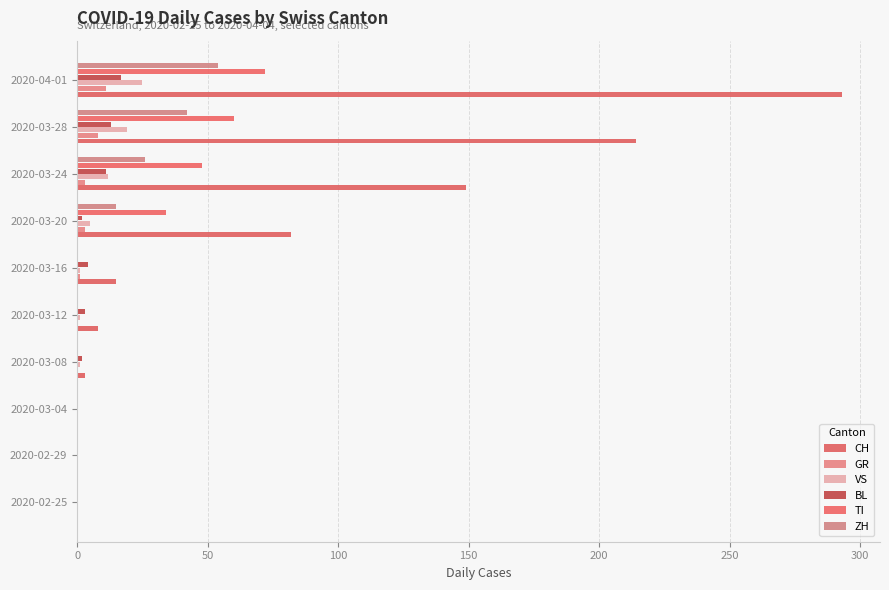

How many categories are shown in the chart?

10